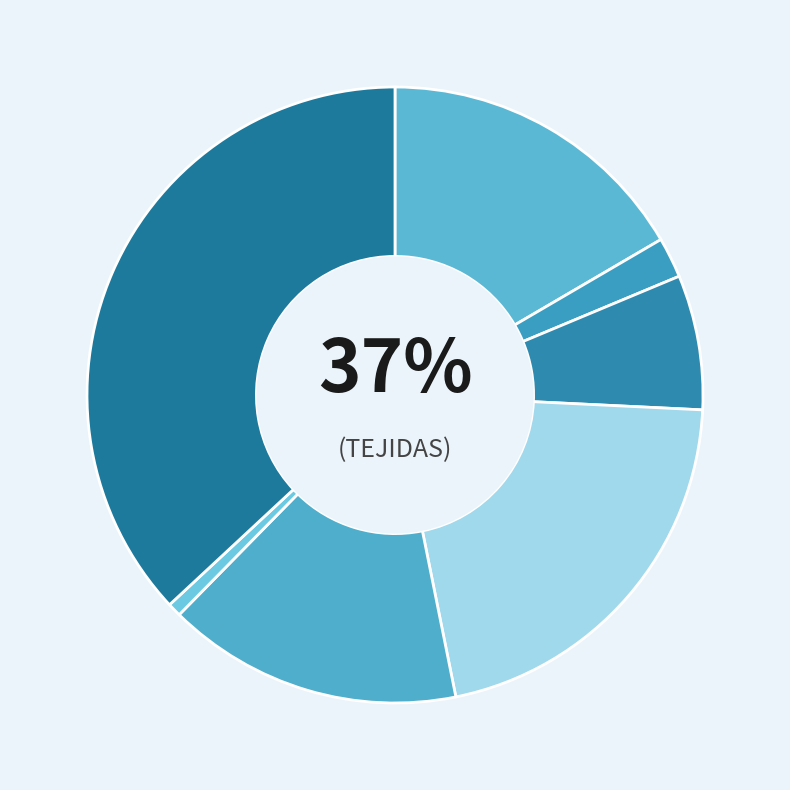

To the nearest percent, what portion does TAPICERÍA represent?

1%